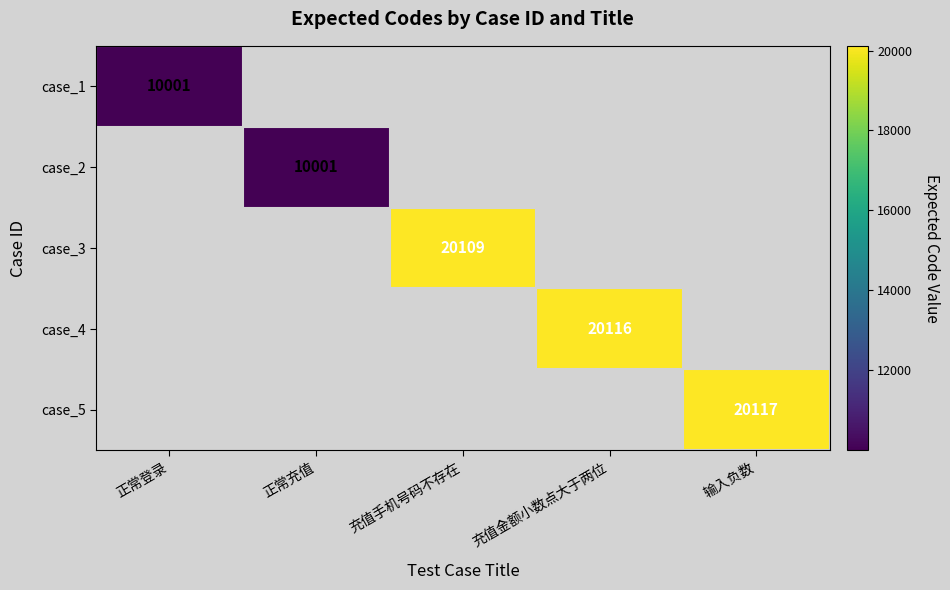

Is it true that case_2 equals 3879 at 正常充值?

False